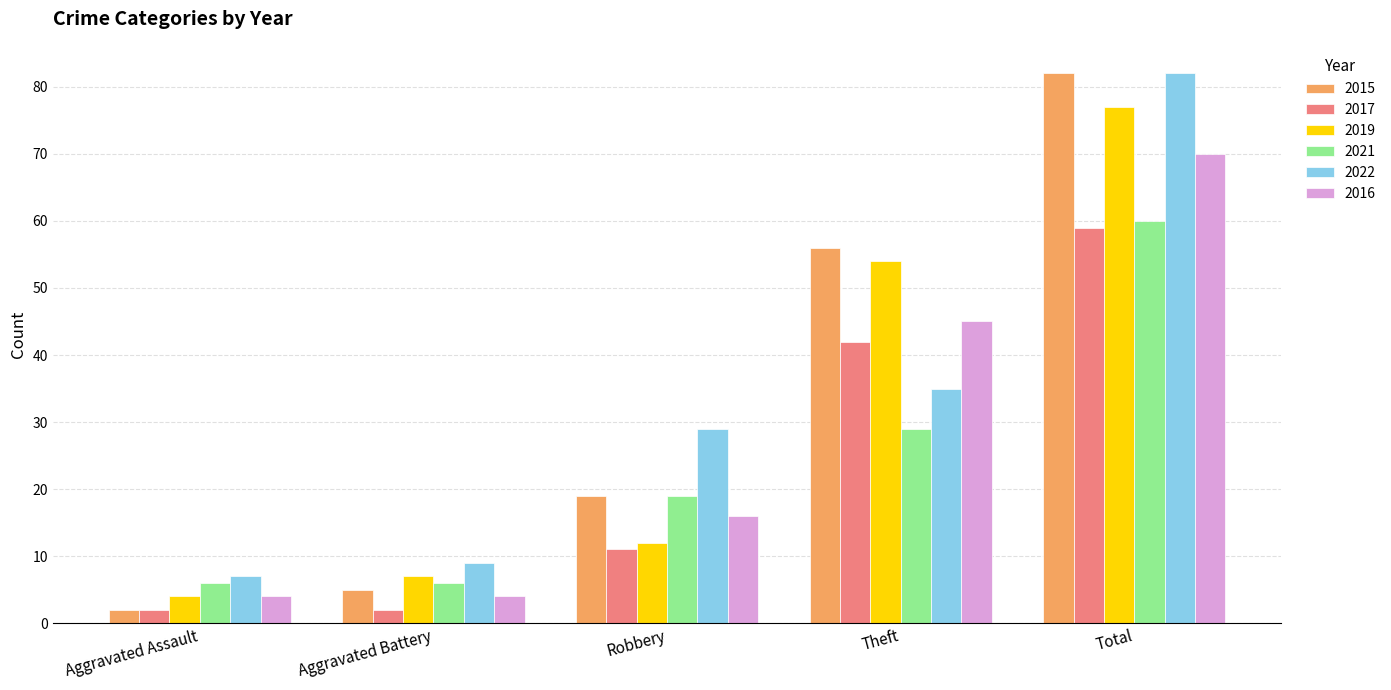

Reading left to right, extract all data points from this chart.

2015: 2	5	19	56	82
2017: 2	2	11	42	59
2019: 4	7	12	54	77
2021: 6	6	19	29	60
2022: 7	9	29	35	82
2016: 4	4	16	45	70